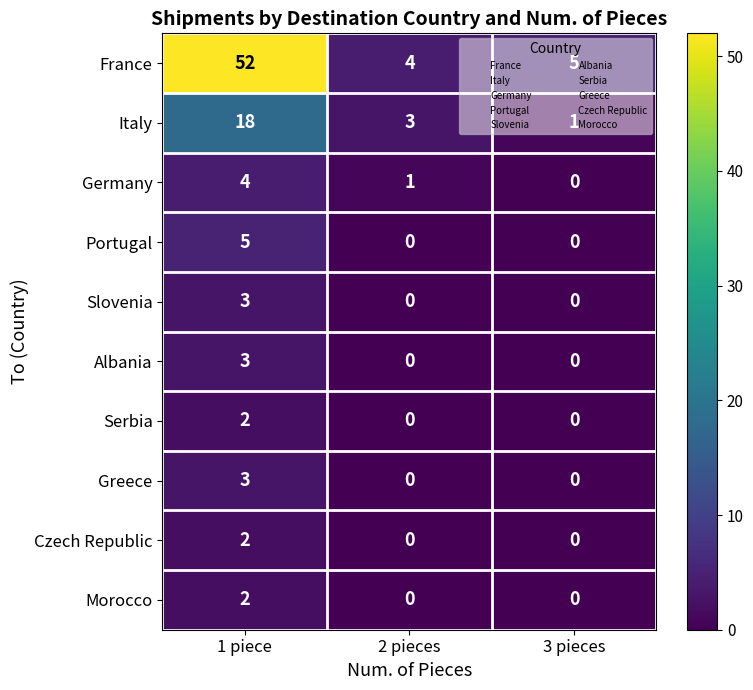

What is the average value of the France series?

20